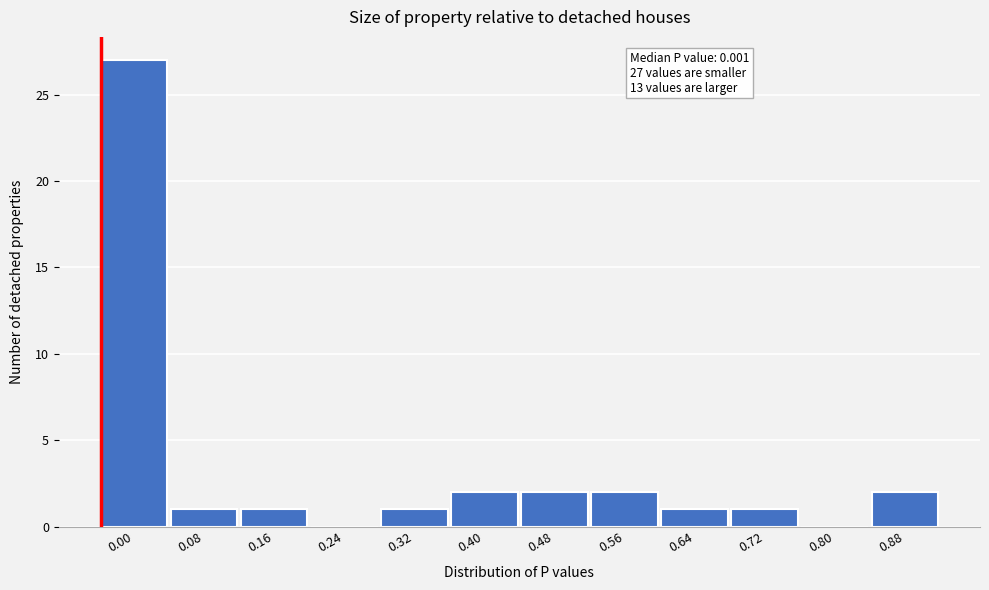

Reading right to left, what are all the values shown in this chart?

0.88=2	0.80=0	0.72=1	0.64=1	0.56=2	0.48=2	0.40=2	0.32=1	0.24=0	0.16=1	0.08=1	0.00=27